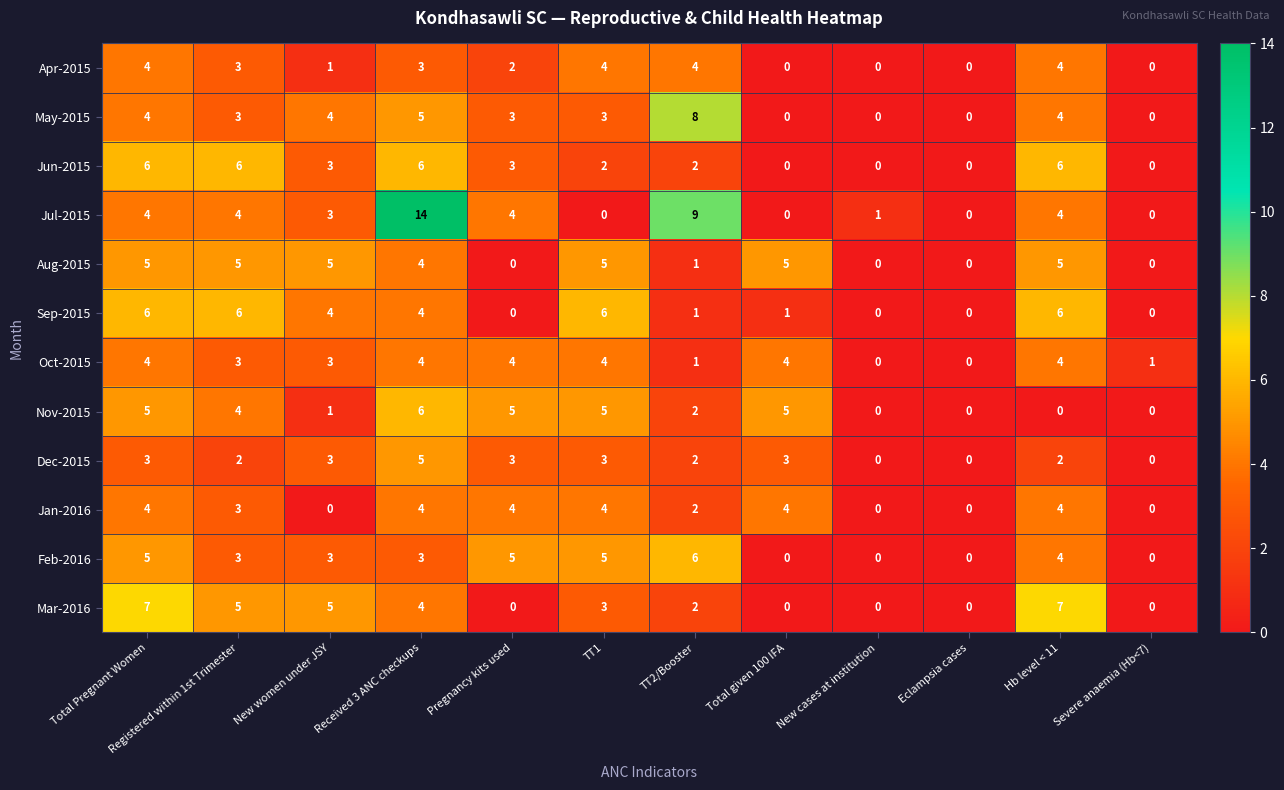

What is the total value across all series at Hb level < 11?

50